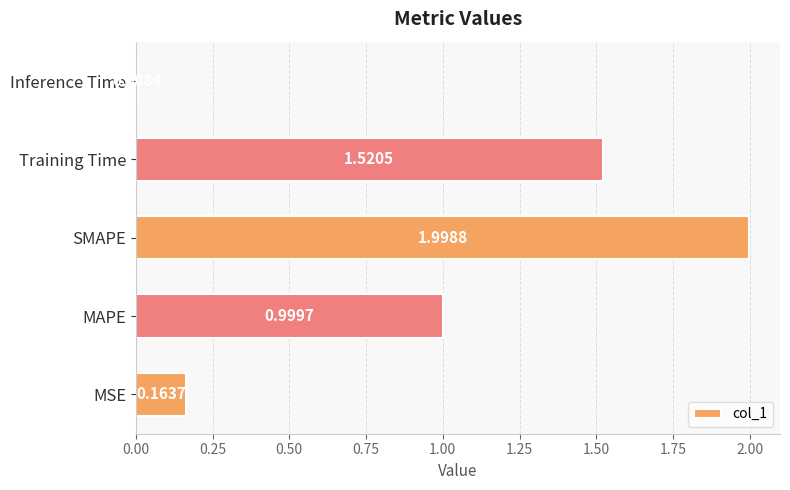

Where is the data nearest to the value 1?

MAPE